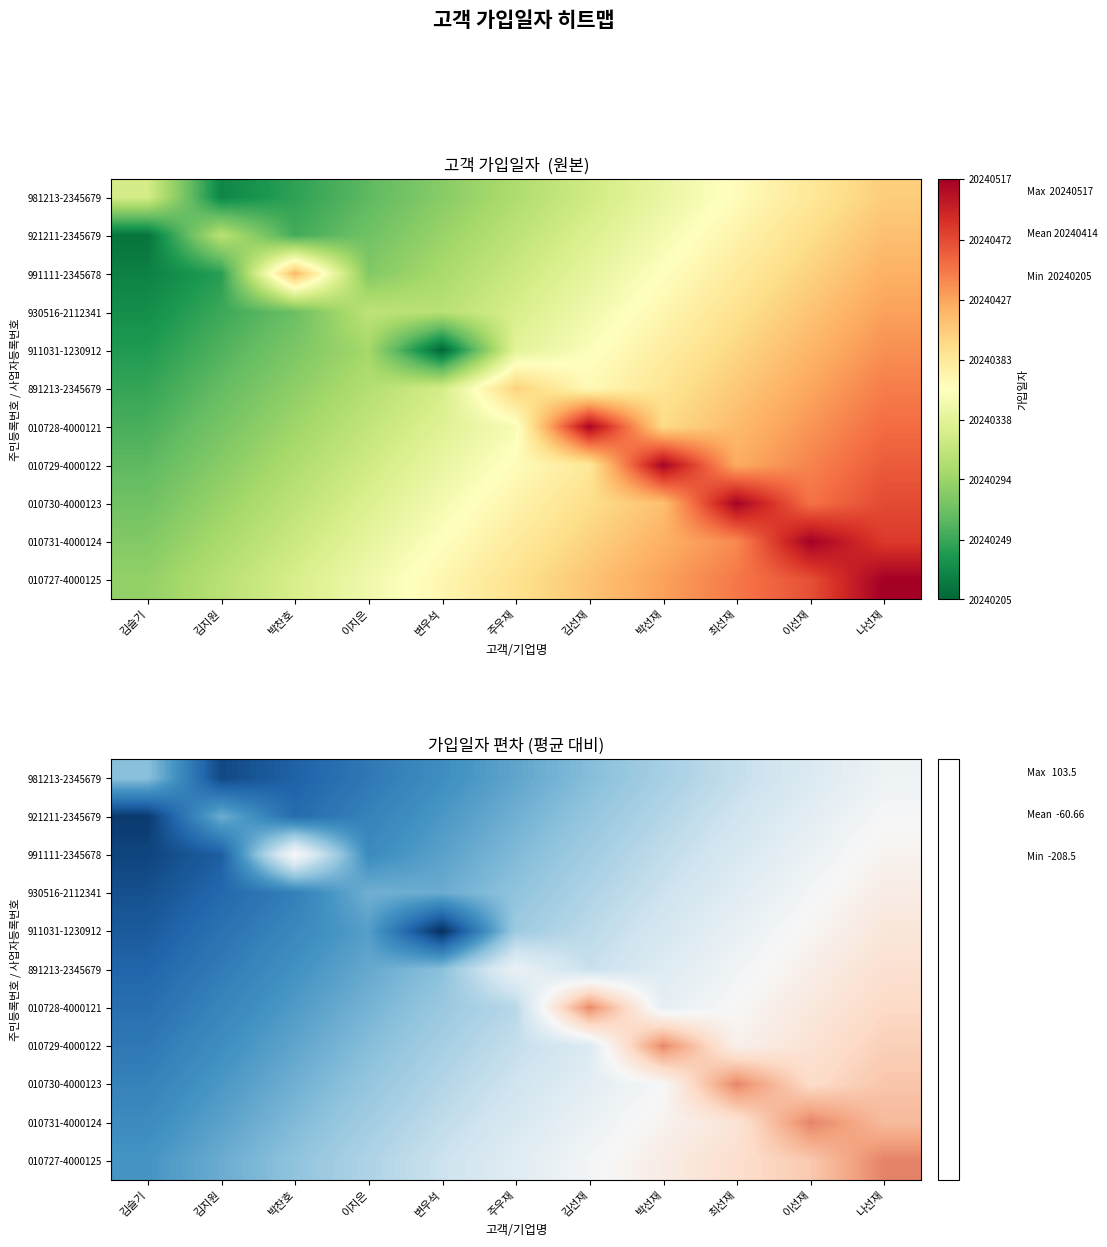

What is the total value across all series at 이지은?

-1147.9